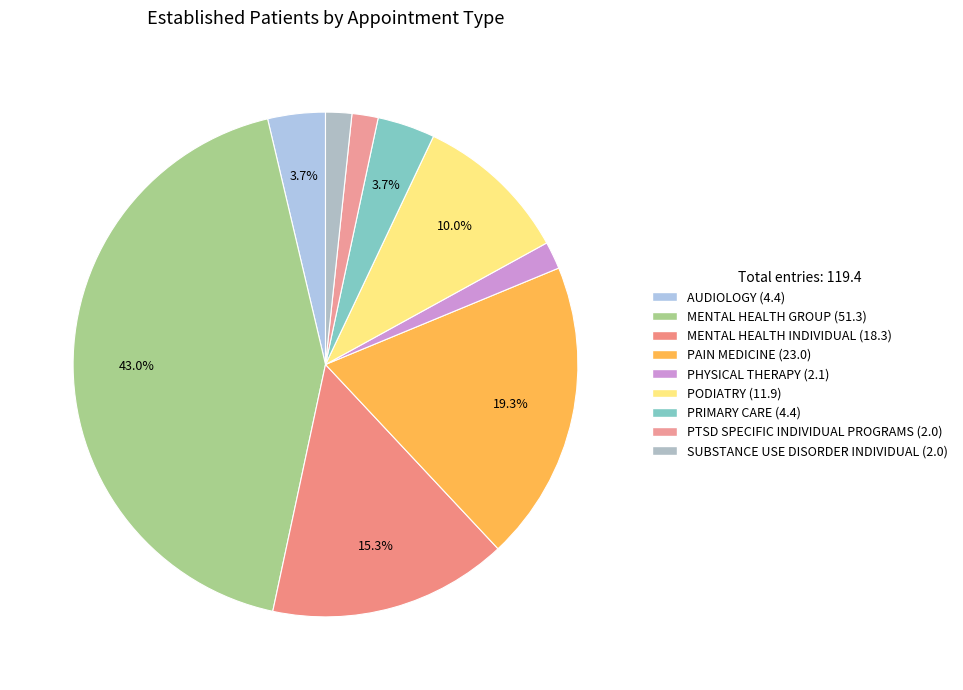

How much of the chart is everything except PHYSICAL THERAPY?

98.2%